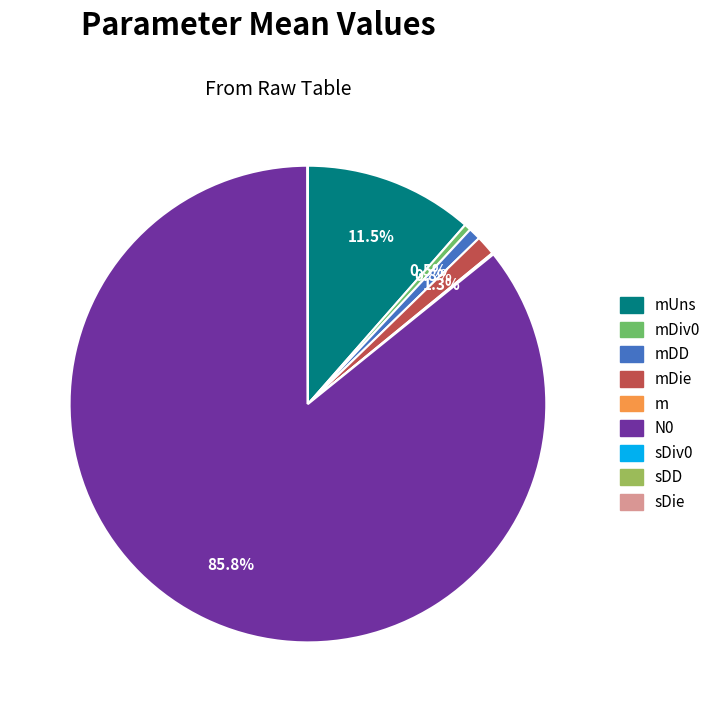

How many slices are in this pie chart?

9